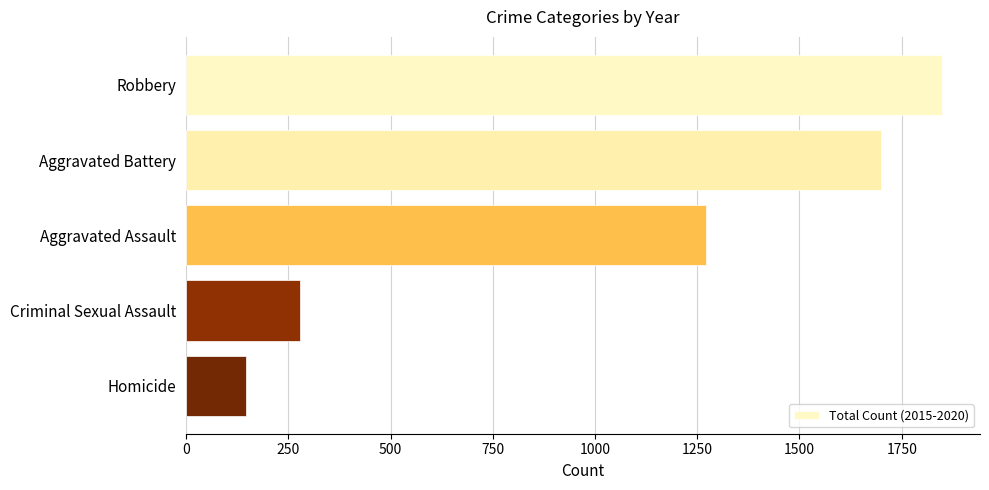

True or false: the data shows 73 at Criminal Sexual Assault.

False